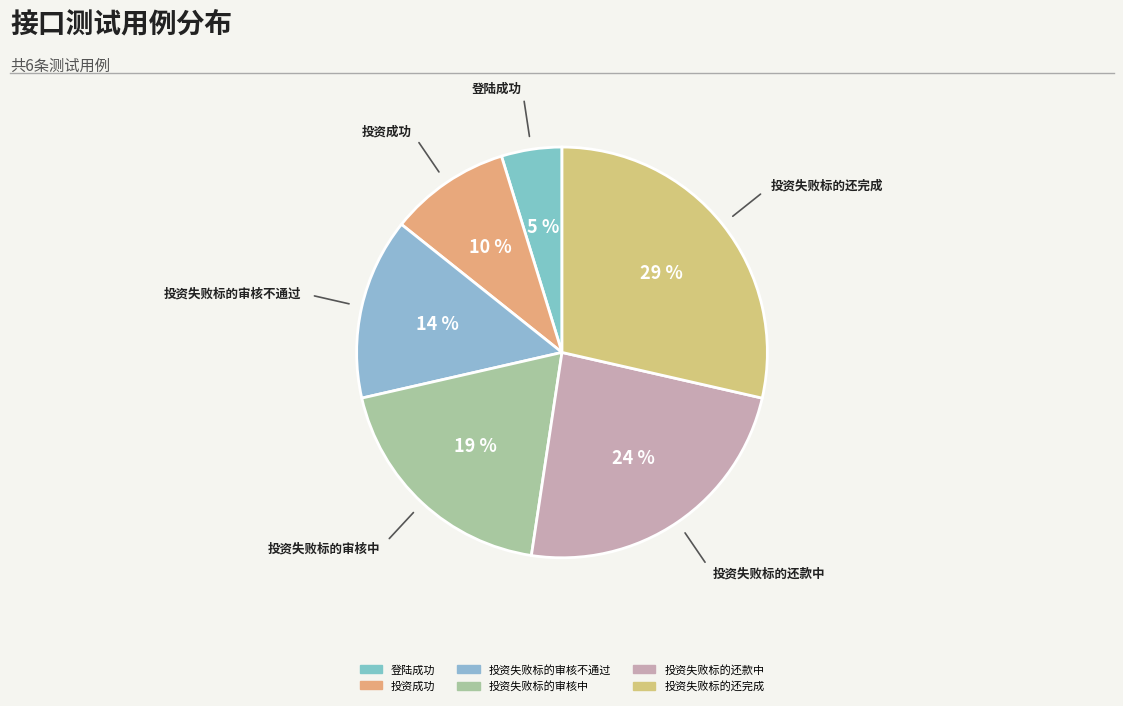

How many segments does this pie chart have?

6